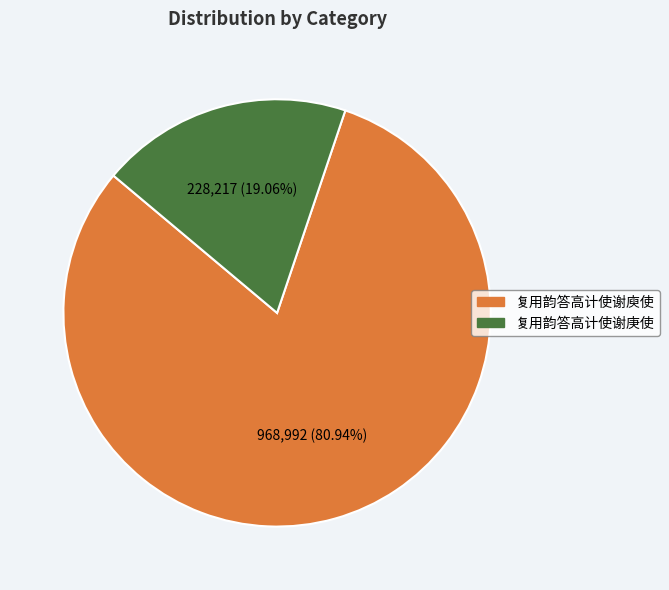

To the nearest percent, what is the combined percentage of 复用韵答高计使谢庾使 and 复用韵答高计使谢庚使?

100%